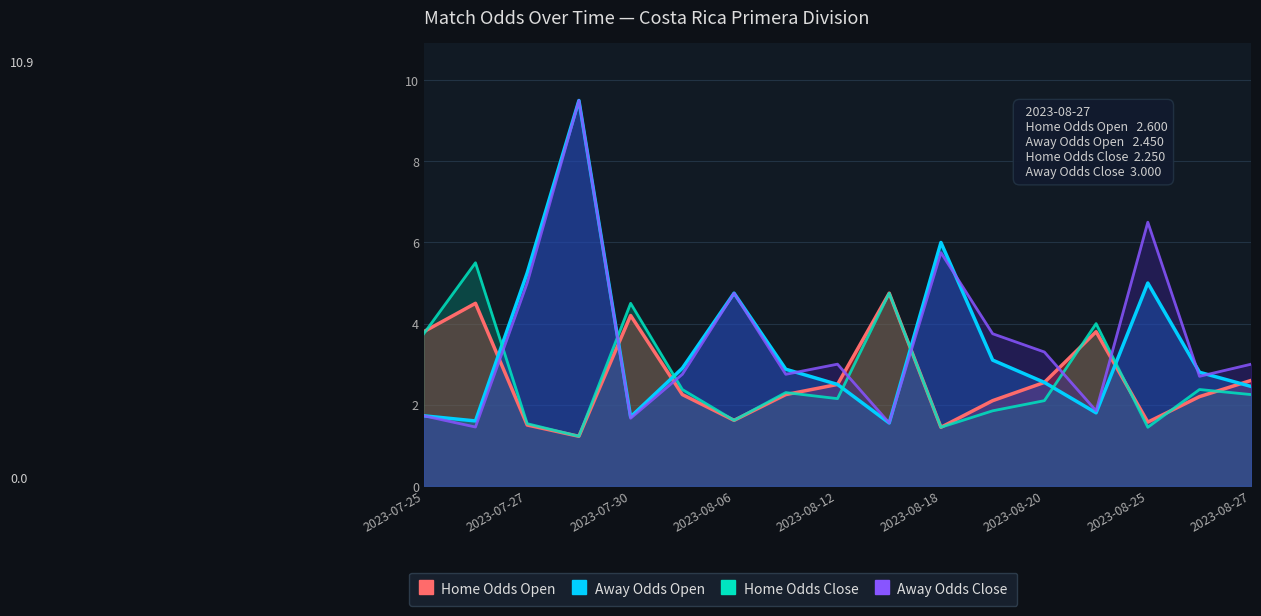

Between 13 and 15, which series saw the biggest shift?

Home Odds Close